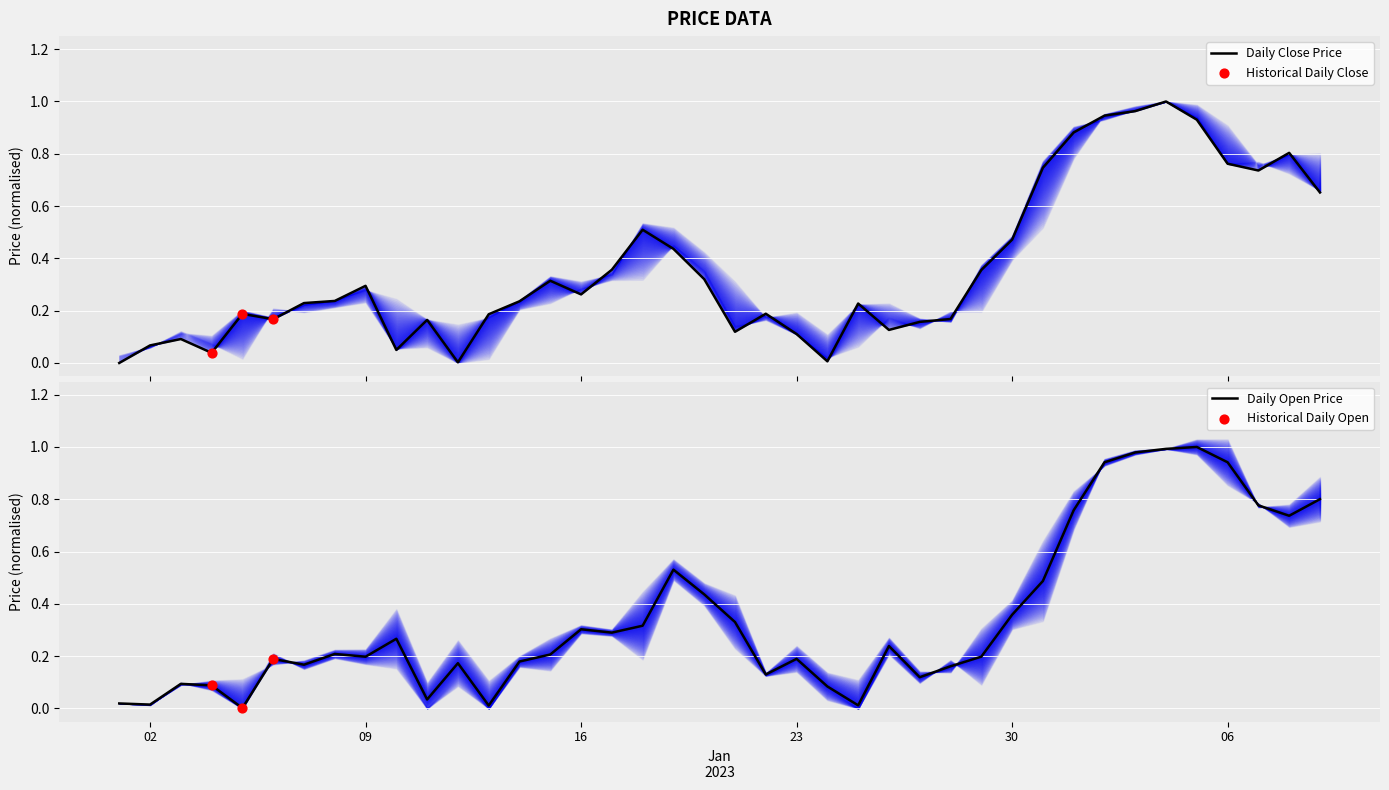

At how many categories does at least one series exceed 0?

40